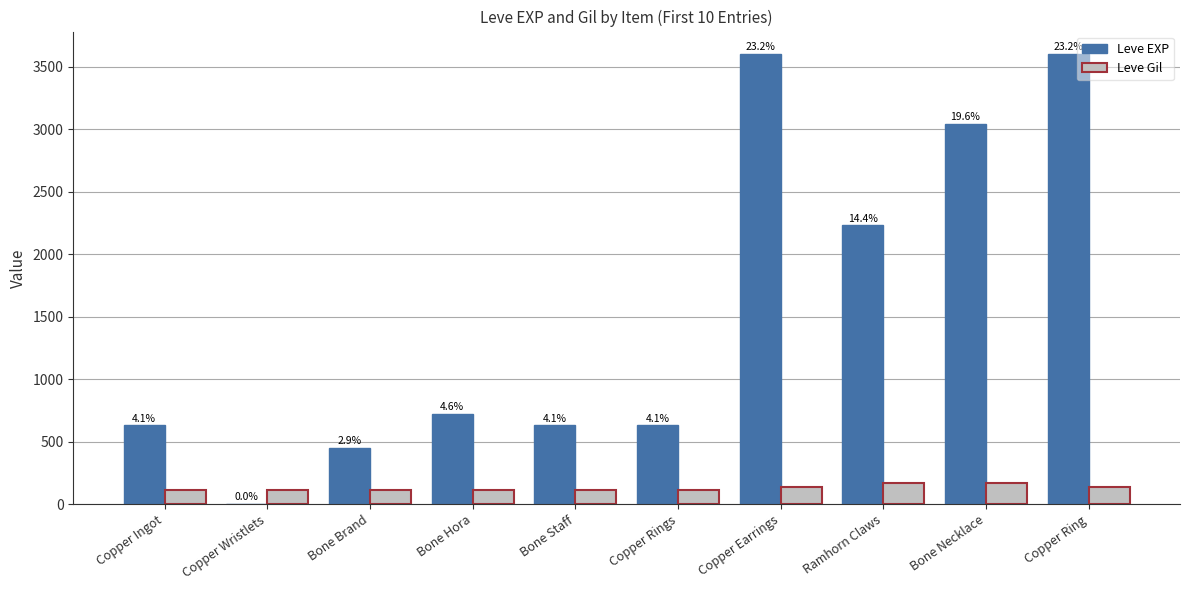

At which category does the chart reach its peak across all series?

Copper Earrings